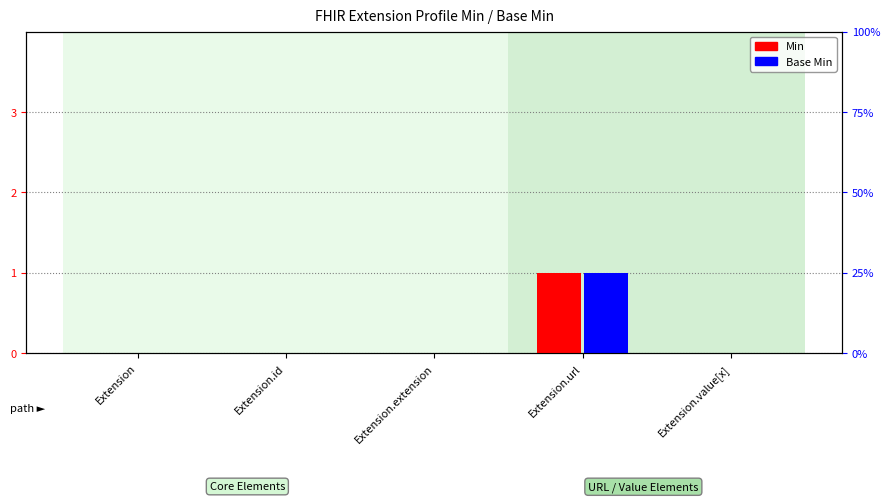

Reading left to right, what are all the values shown in this chart?

Min: Extension=0	Extension.id=0	Extension.extension=0	Extension.url=1	Extension.value[x]=0
Base Min: Extension=0	Extension.id=0	Extension.extension=0	Extension.url=1	Extension.value[x]=0